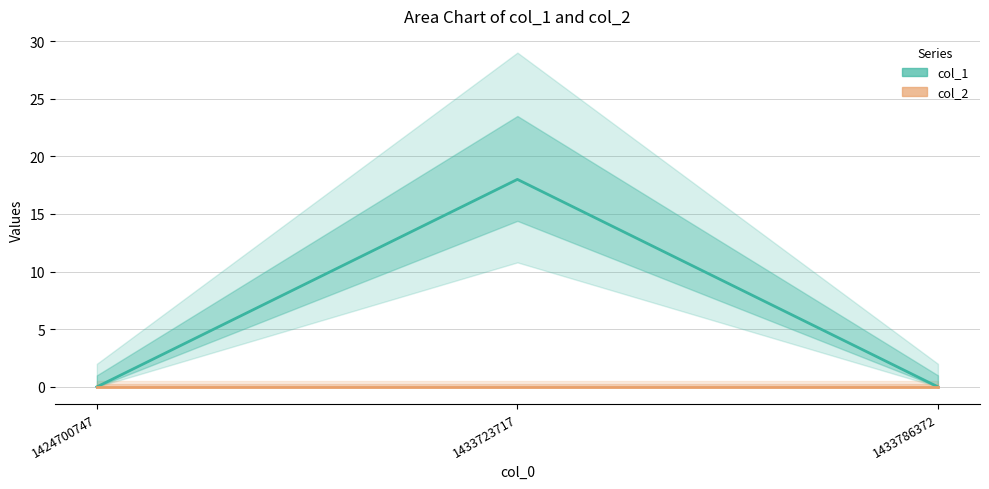

Reading right to left, list all the values displayed in this chart.

col_1: 1433786372=0	1433723717=18	1424700747=0
col_2: 1433786372=0	1433723717=0	1424700747=0